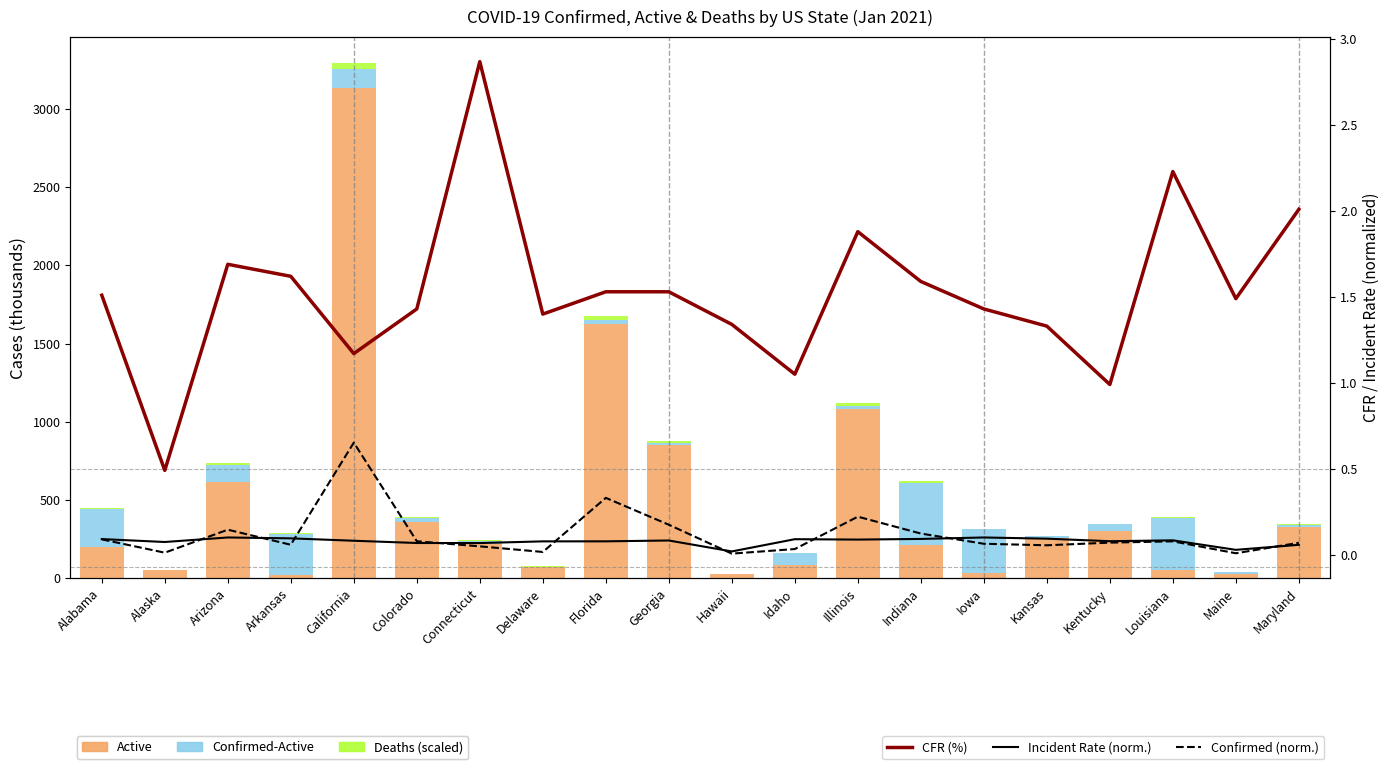

Between California and Colorado, which is larger?

California